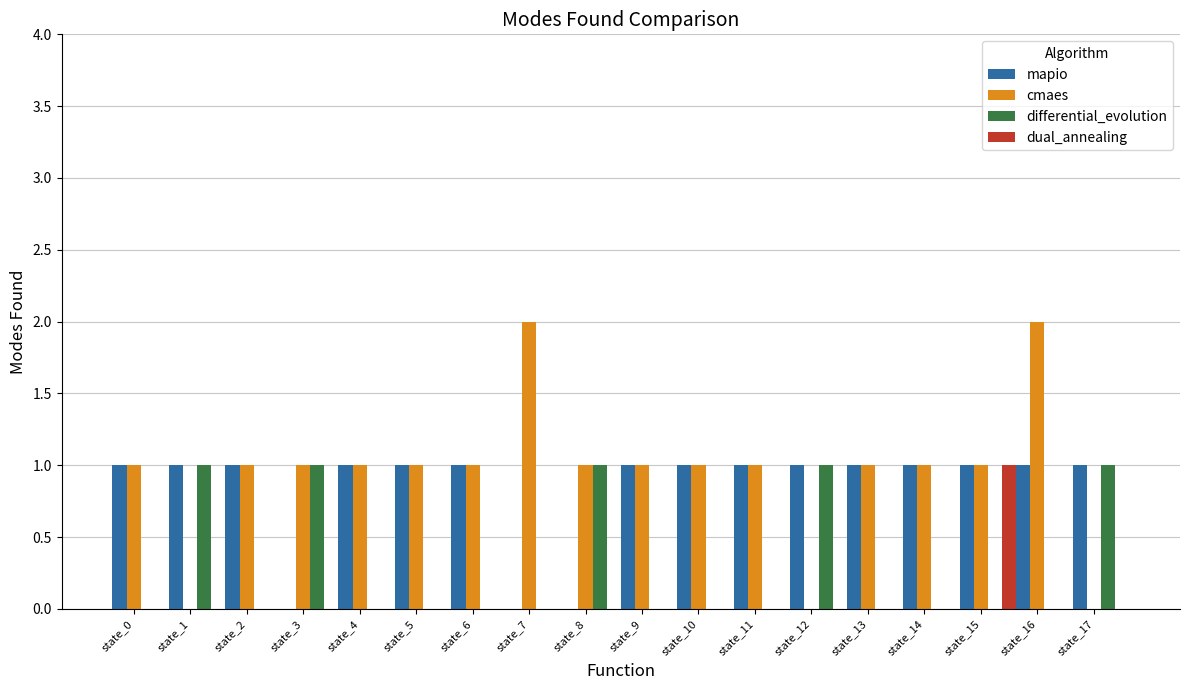

What are all the series names shown in the legend?

mapio, cmaes, differential_evolution, dual_annealing